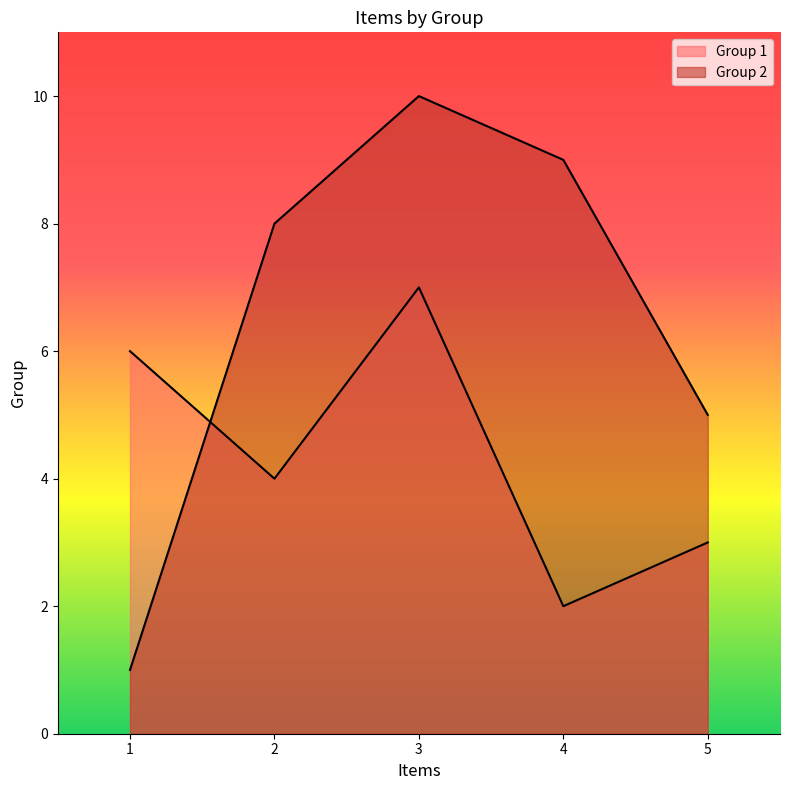

What is the maximum value shown in the chart?

10